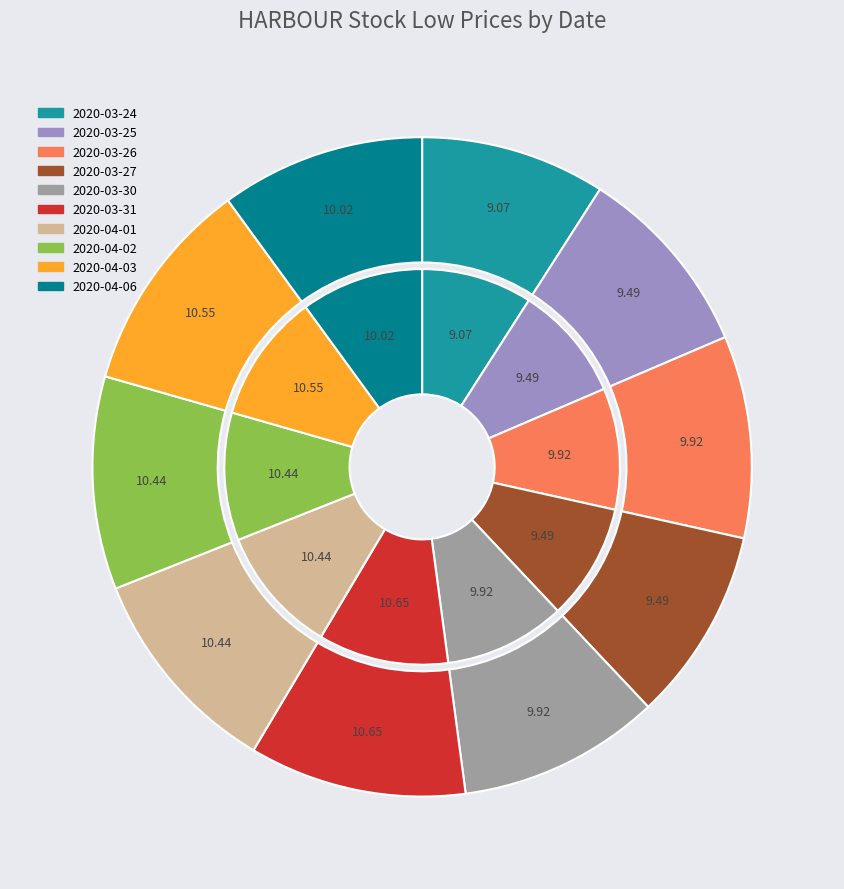

Is it true that 2020-03-30 is 3% of the pie?

False